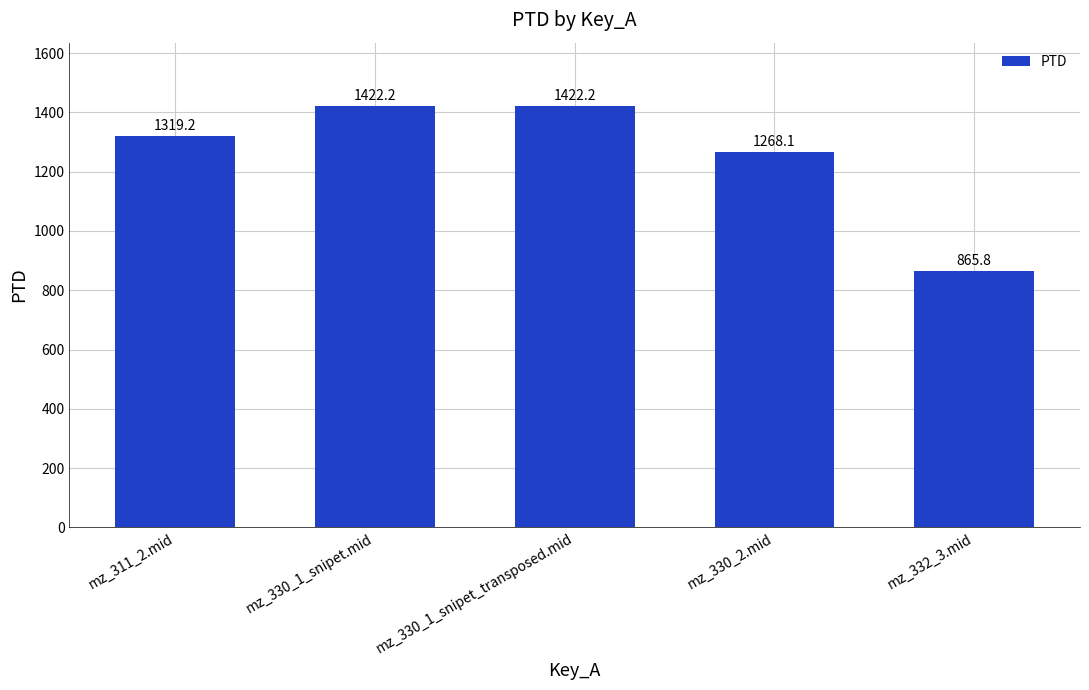

Is it true that the value at mz_330_1_snipet.mid is 1422.2?

True